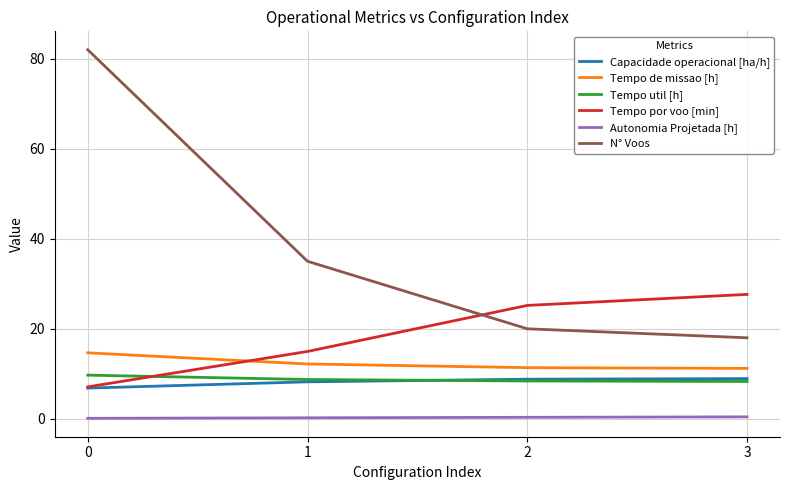

Which series has the largest range (max minus min)?

N° Voos